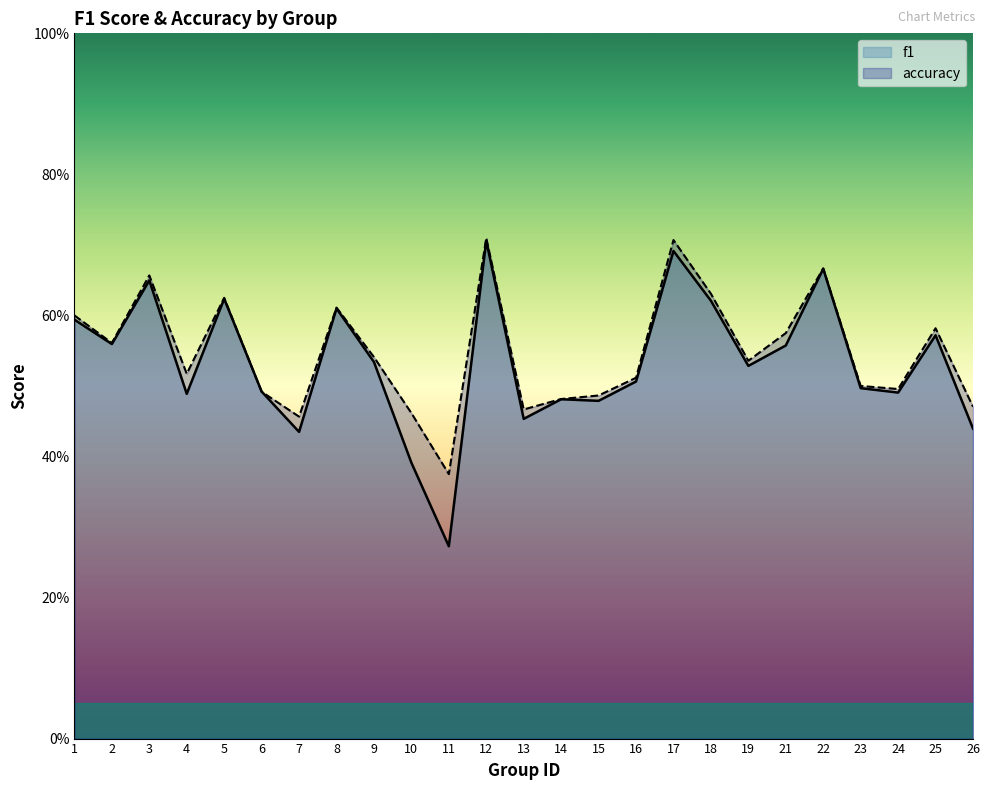

Does the chart have visible grid lines?

No